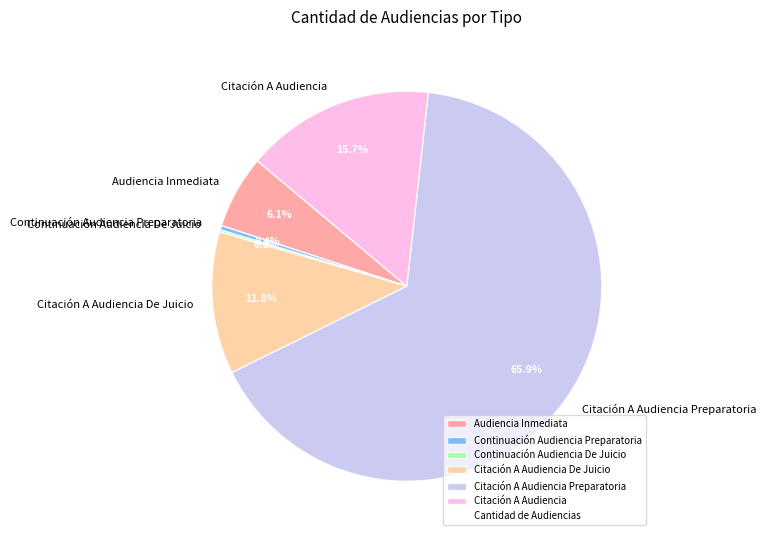

Which has a higher value, Continuación Audiencia Preparatoria or Audiencia Inmediata?

Audiencia Inmediata